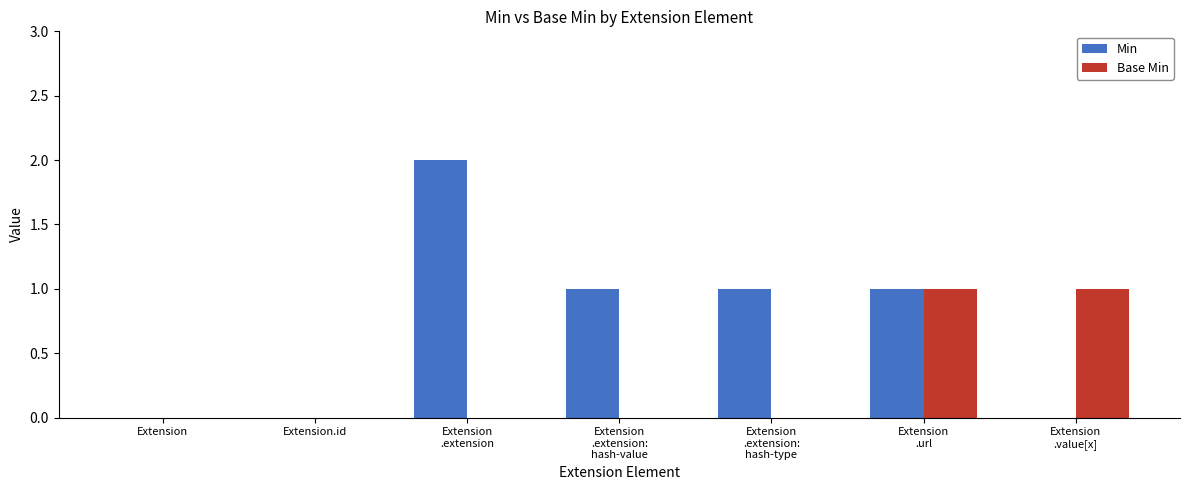

The Base Min series shows 0 at Extension.id. True or false?

True